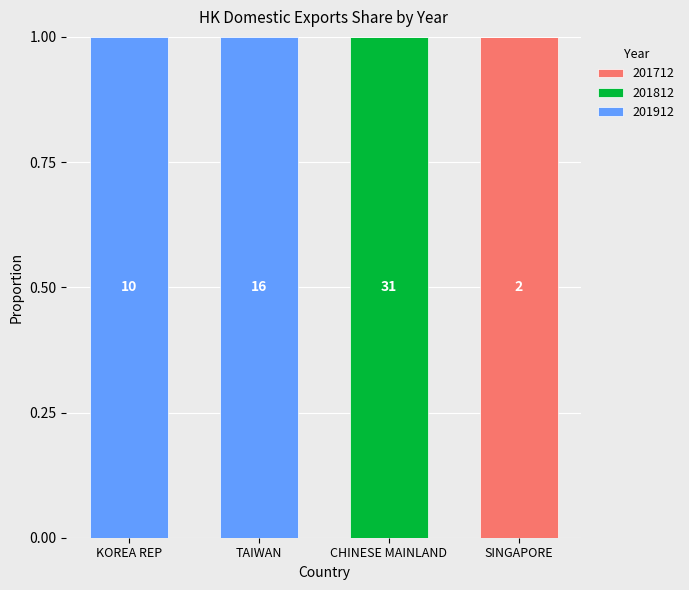

Reading right to left, transcribe the values for 201712.

SINGAPORE=1	CHINESE MAINLAND=0	TAIWAN=0	KOREA REP=0